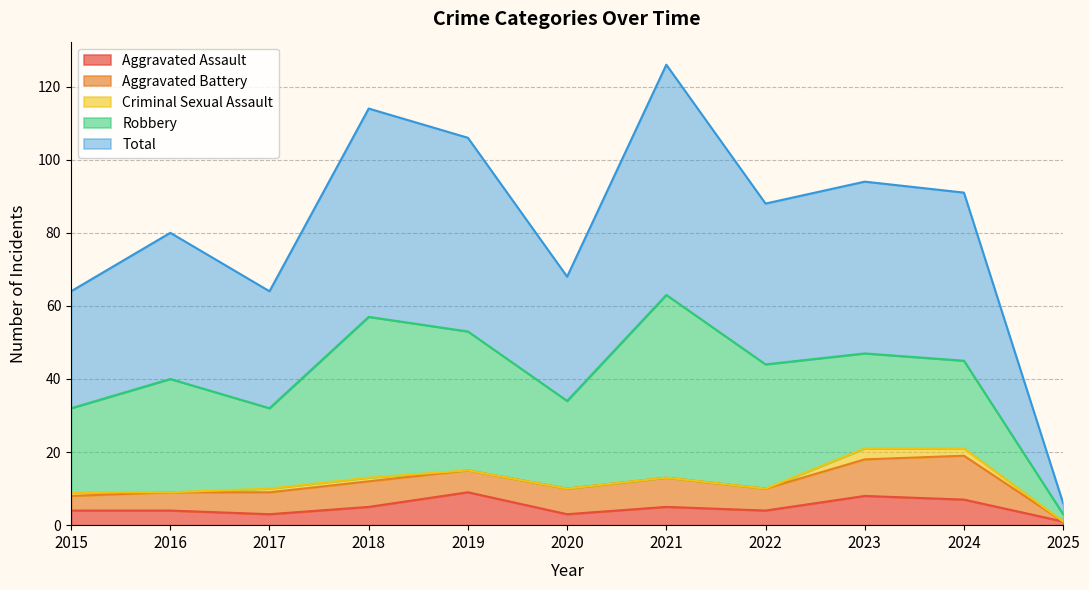

How many lines are shown in the chart?

5